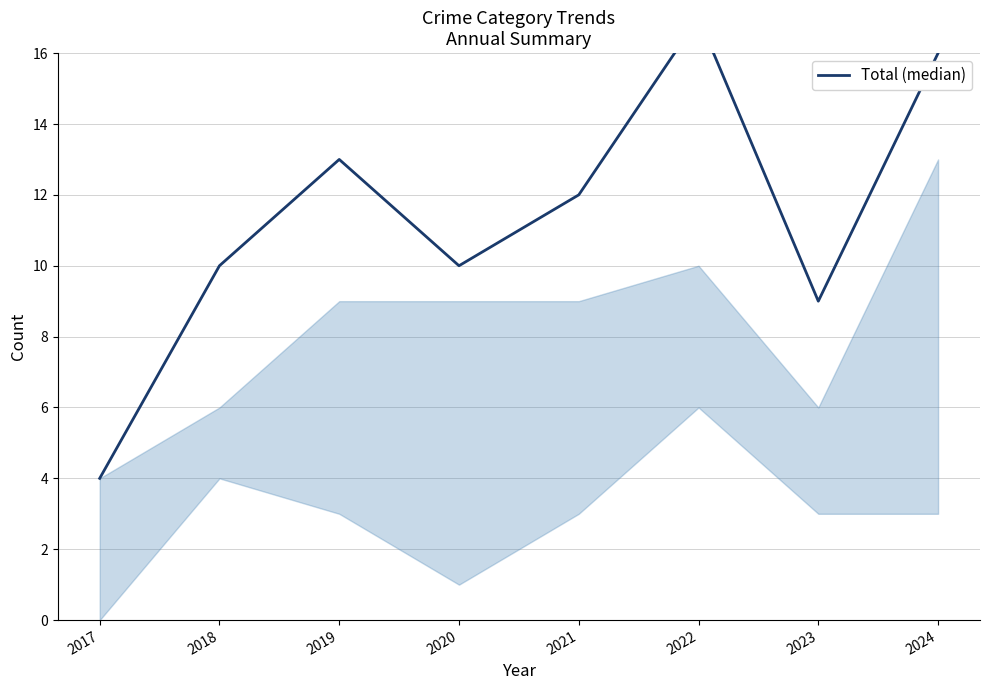

How many lines are shown in the chart?

1